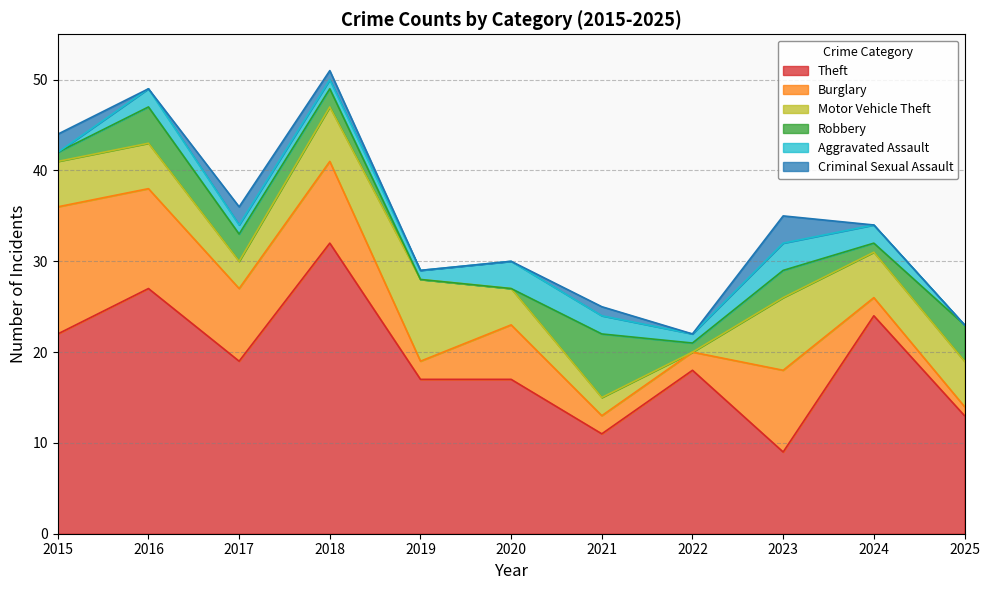

At which category does the chart reach its minimum across all series?

2022